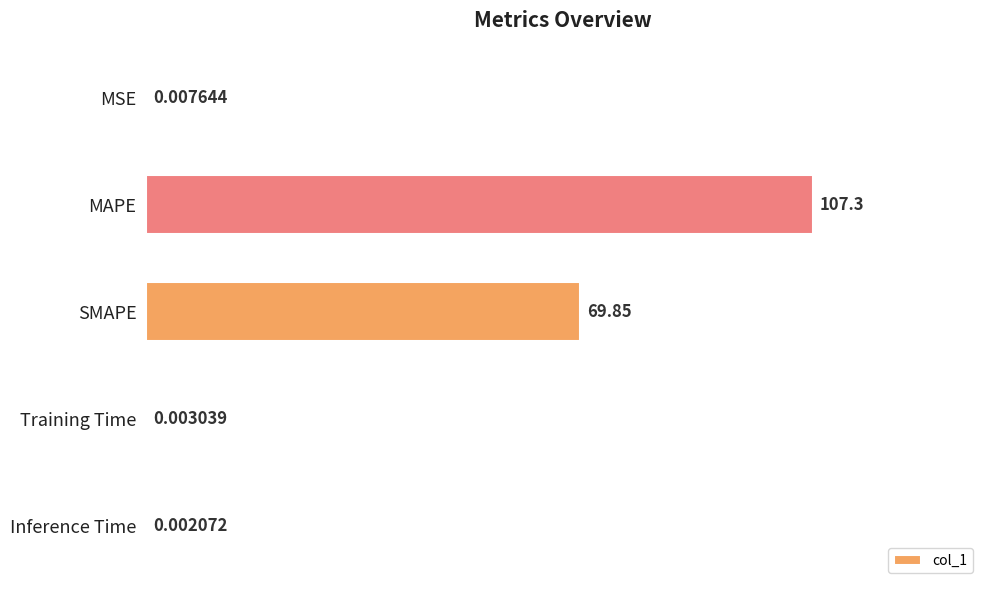

Where is the data nearest to the value 53?

SMAPE